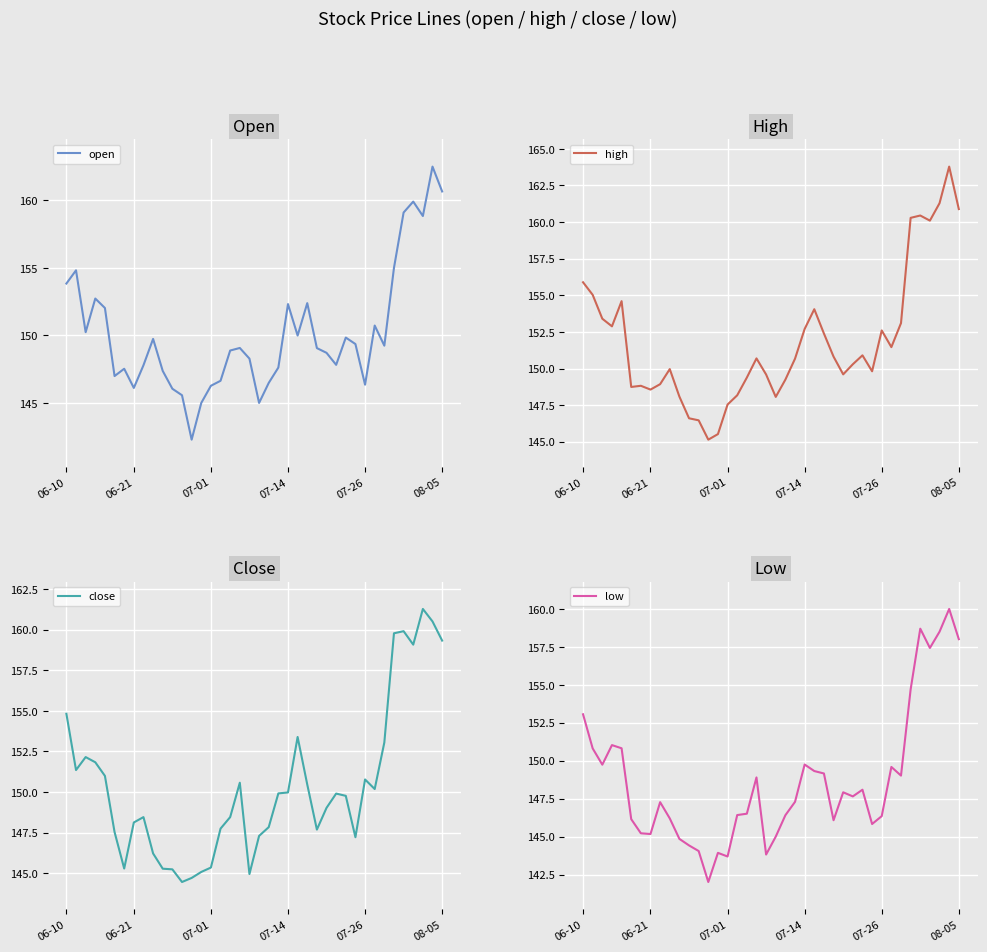

Which has a higher value, 39 or 24?

39